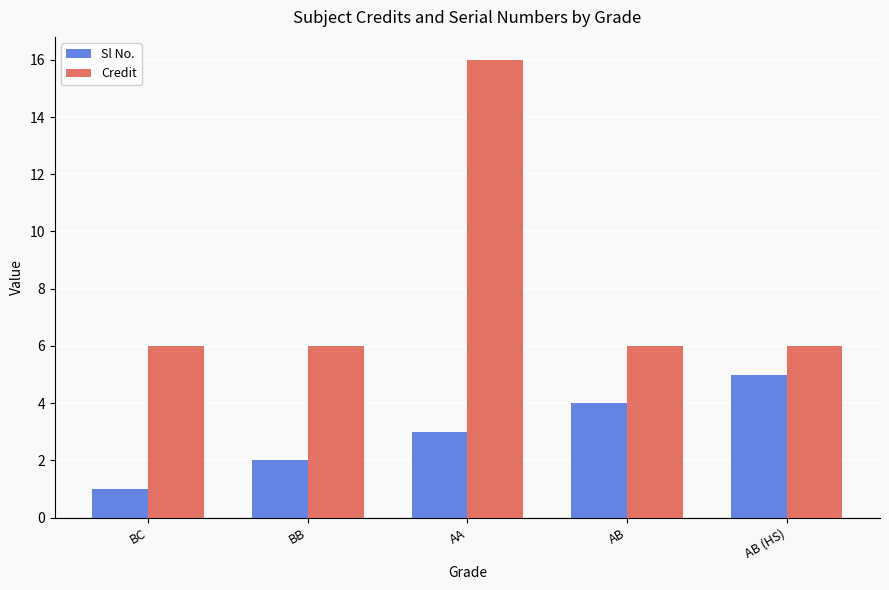

Reading right to left, list all the values displayed in this chart.

Sl No.: 5	4	3	2	1
Credit: 6	6	16	6	6